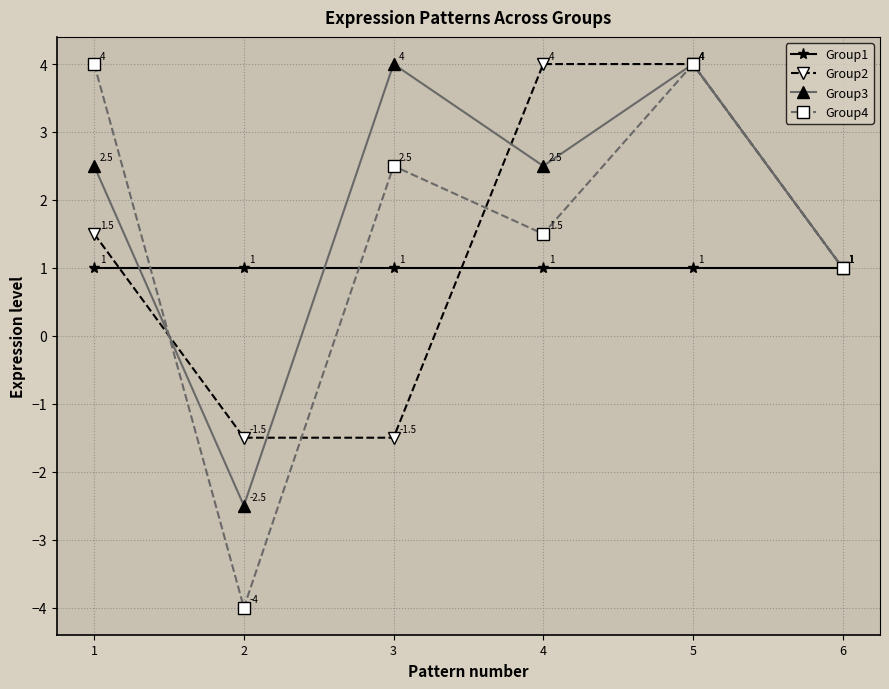

How many lines are shown in the chart?

4